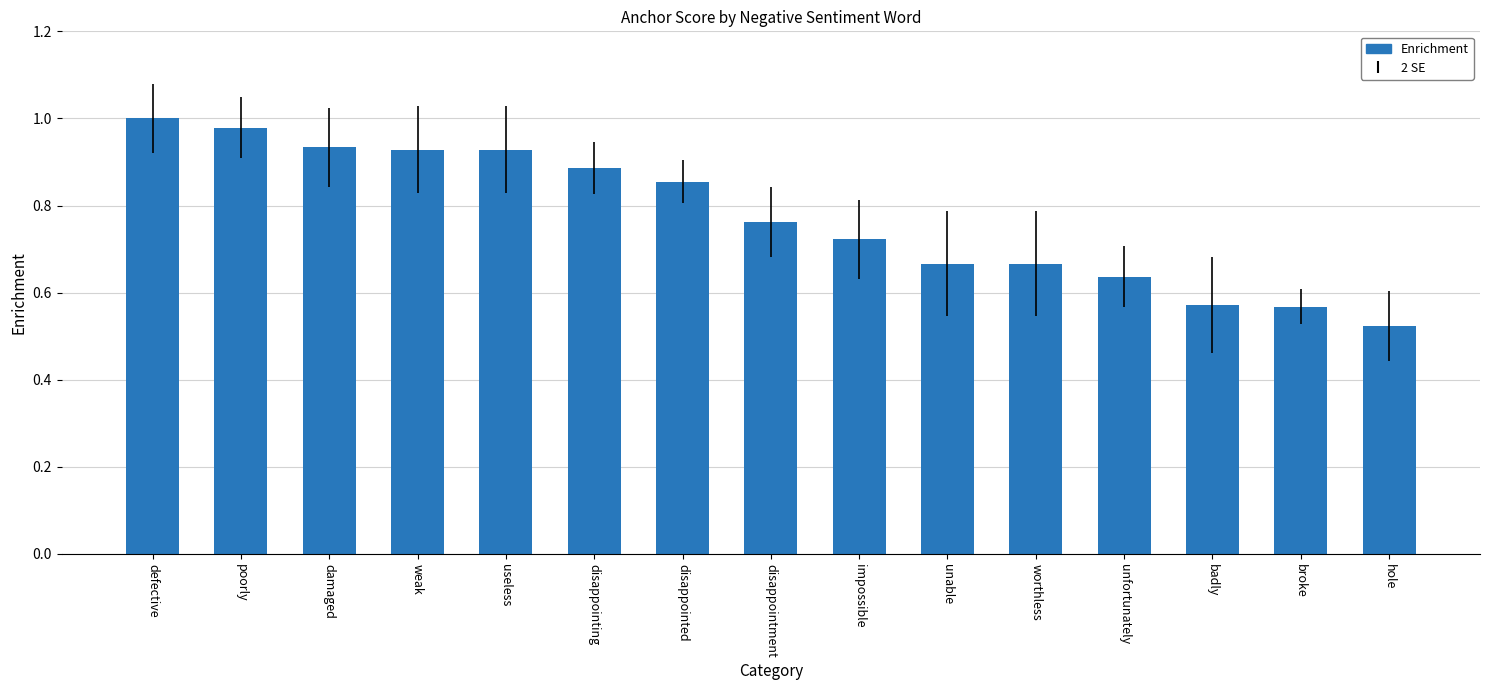

Where is the data nearest to the value 0?

hole